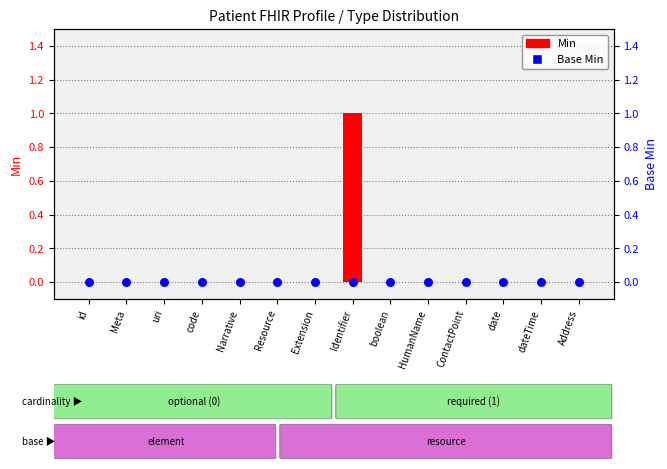

Which series has the widest spread of Y values?

Min